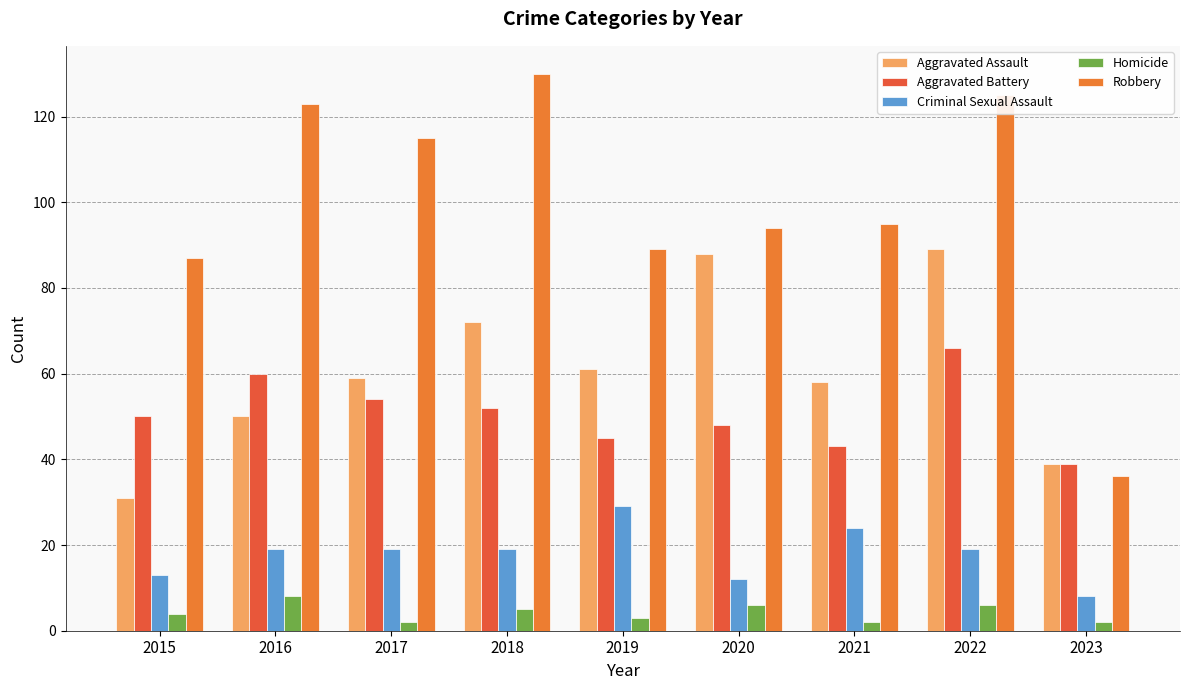

How many data points in Homicide are less than 4?

4